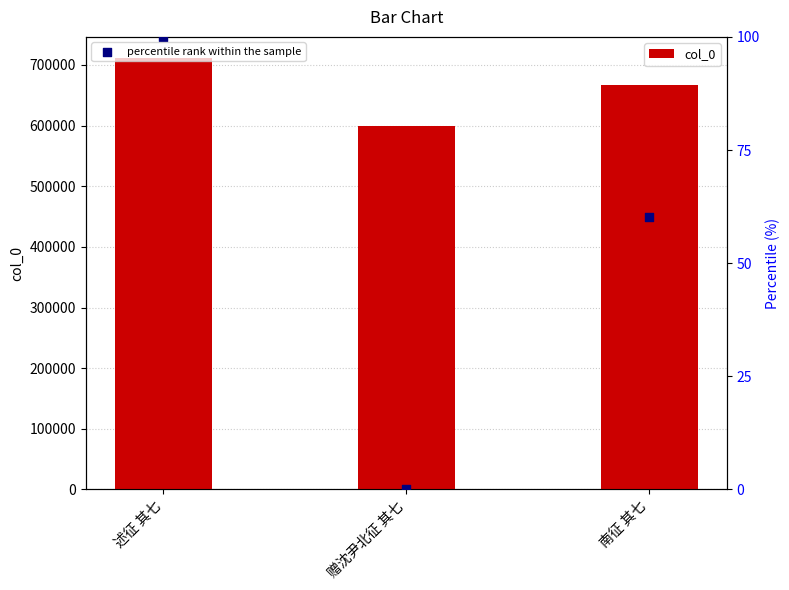

Which series reaches the maximum Y coordinate?

col_0